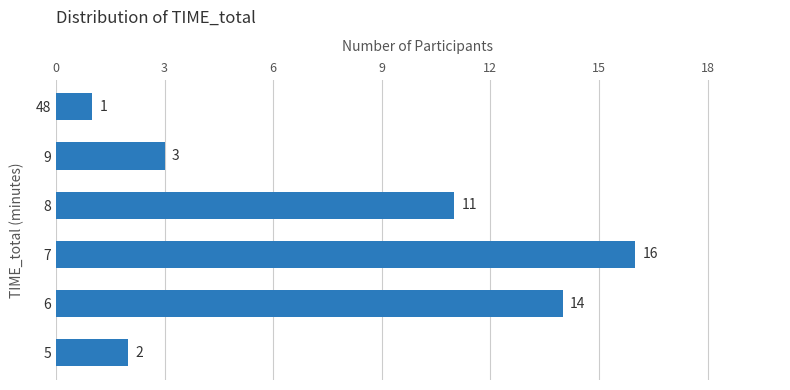

Does the chart contain any negative values?

No